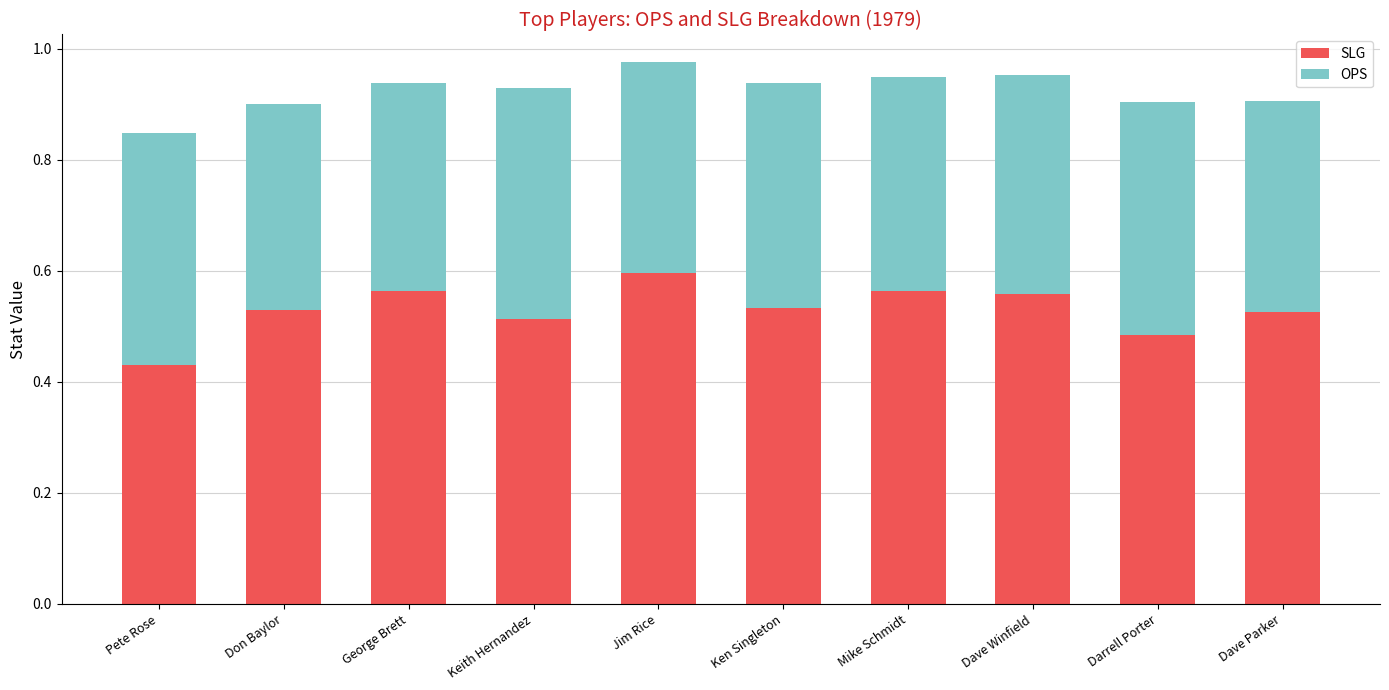

How many SLG values are between 0 and 1?

10